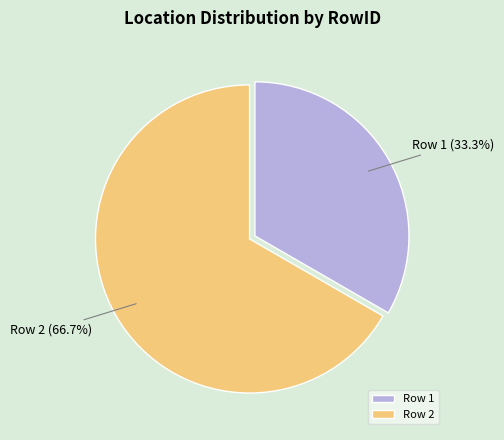

Which category has the biggest portion of the pie?

Row 2